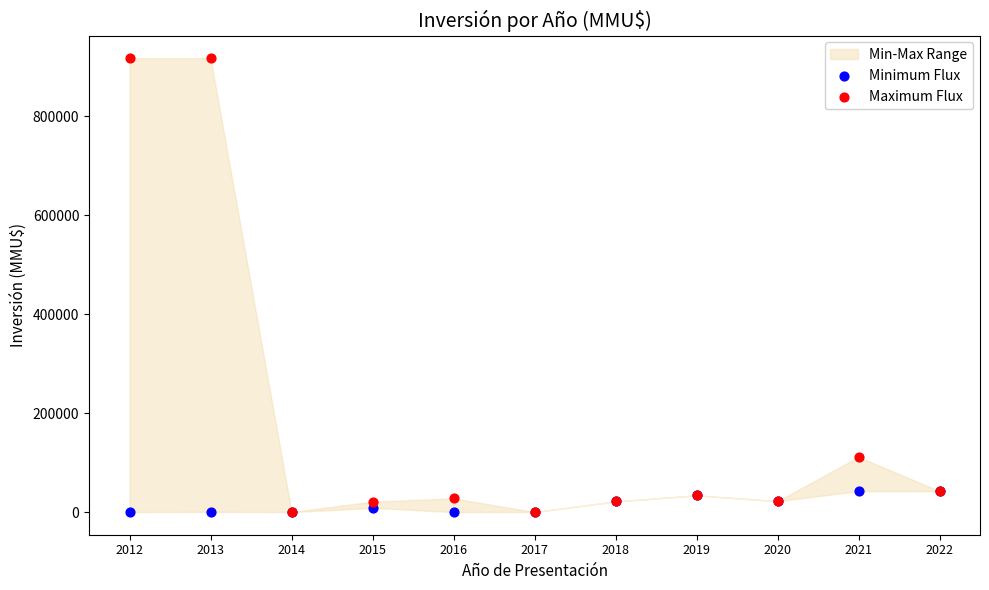

In the Maximum Flux series, what Y value is closest to 458500?

111290